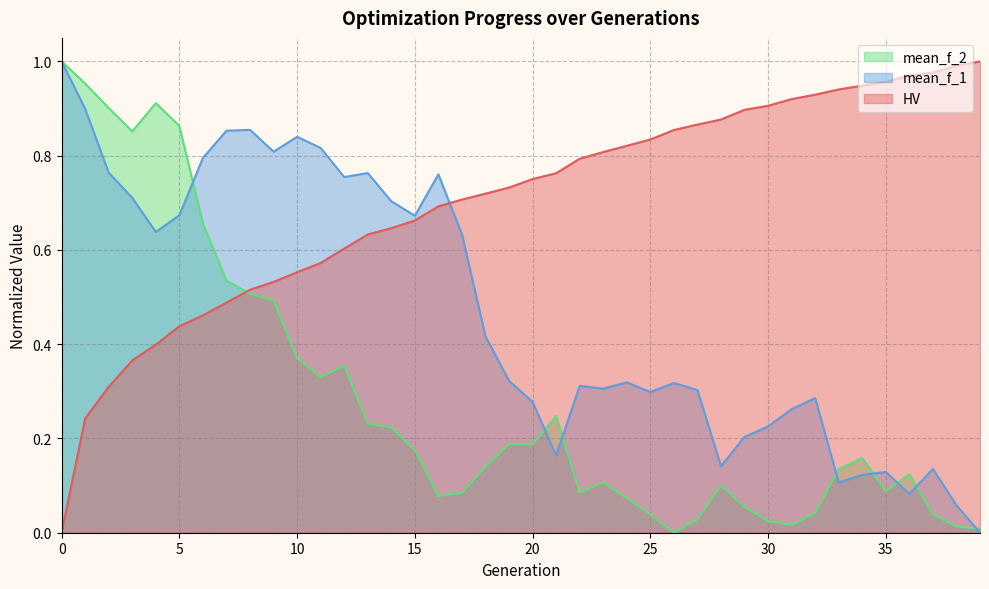

What are all the series names shown in the legend?

mean_f_2, mean_f_1, HV